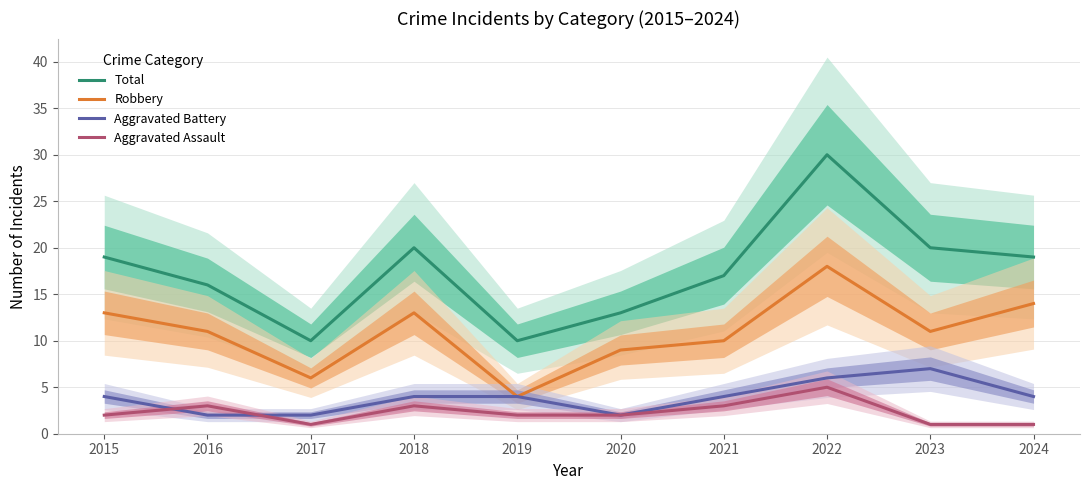

List the series in order of their peak value, highest first.

Total, Robbery, Aggravated Battery, Aggravated Assault